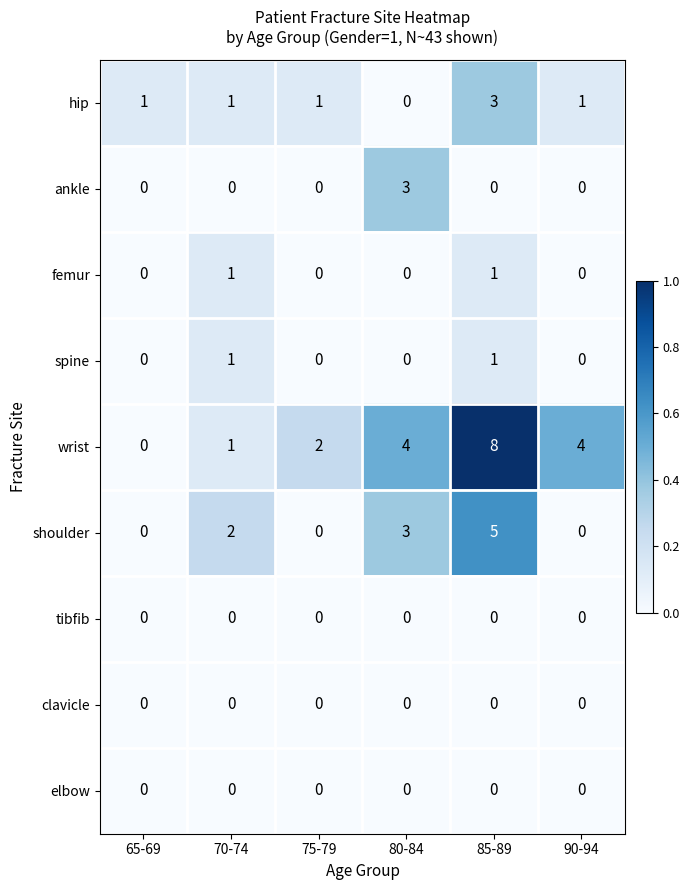

The value of wrist at 65-69 is 0. True or false?

True